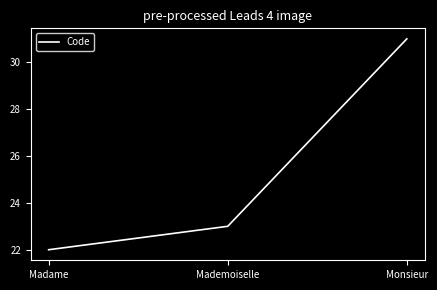

What is the greatest value displayed?

31